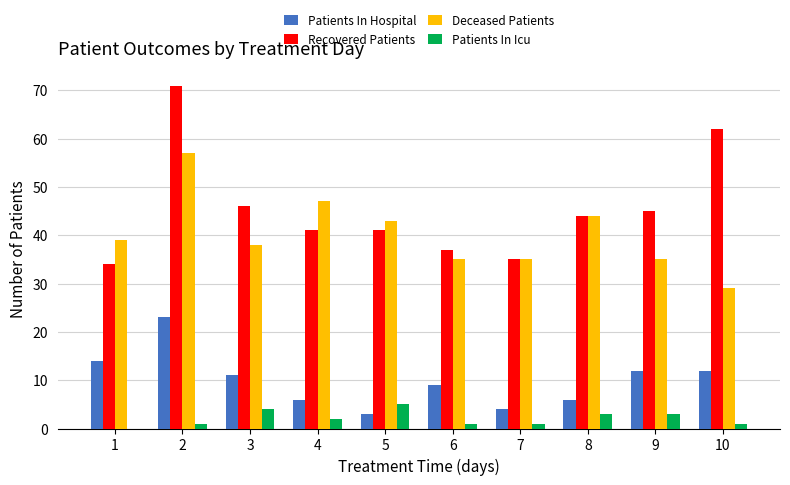

Is the value of Patients In Hospital at 3 greater than the value of Deceased Patients at 1?

No